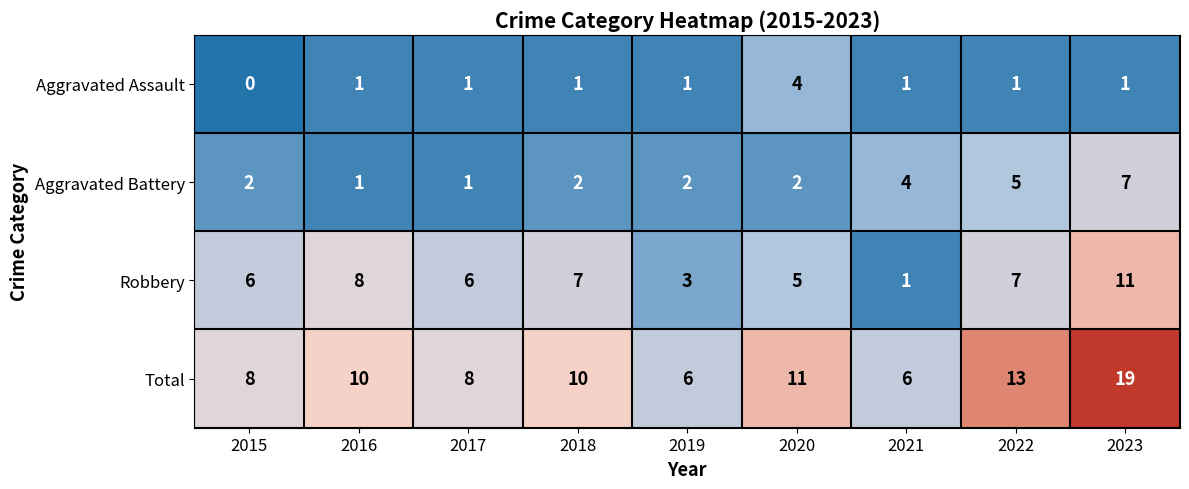

Which category has the lowest value across all series?

2015